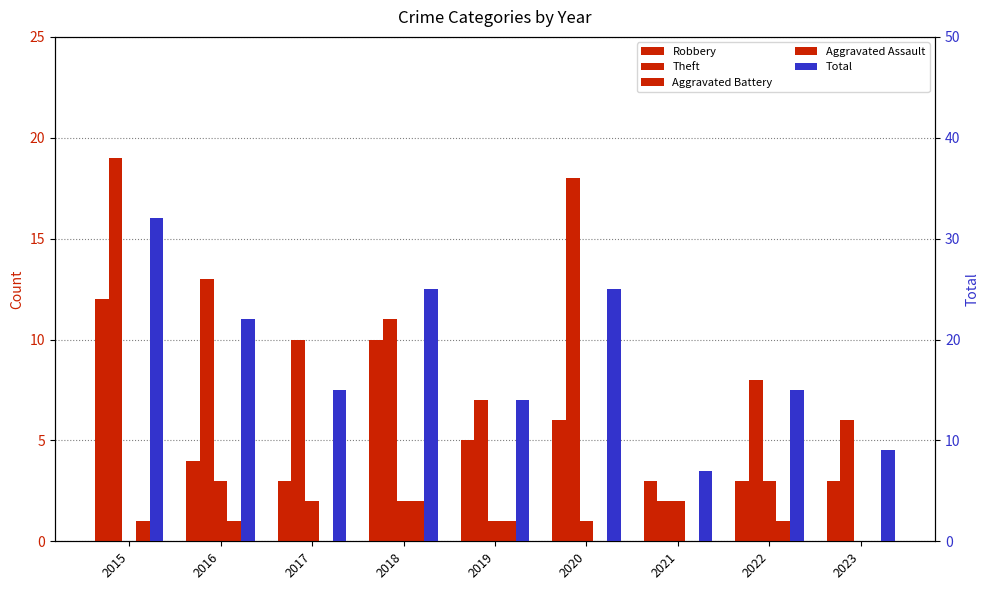

Reading right to left, what are all the values shown in this chart?

Robbery: 3	3	3	6	5	10	3	4	12
Theft: 6	8	2	18	7	11	10	13	19
Aggravated Battery: 0	3	2	1	1	2	2	3	0
Aggravated Assault: 0	1	0	0	1	2	0	1	1
Total: 9	15	7	25	14	25	15	22	32